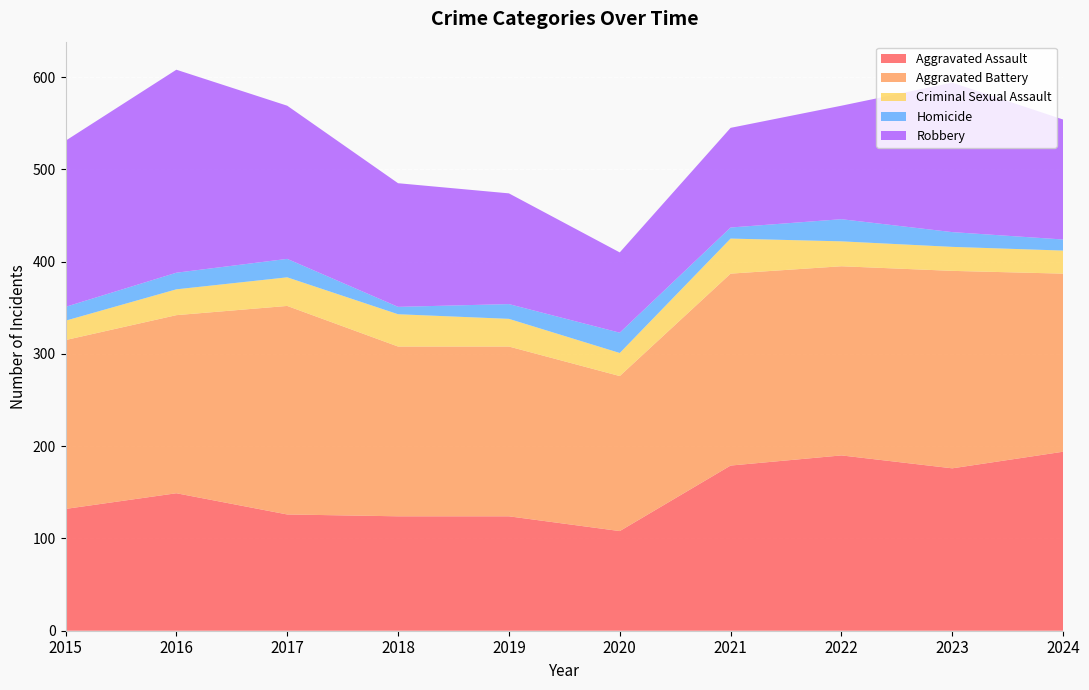

Reading right to left, extract all data points from this chart.

Aggravated Assault: 2024=194	2023=176	2022=190	2021=179	2020=108	2019=124	2018=124	2017=126	2016=149	2015=132
Aggravated Battery: 2024=193	2023=214	2022=205	2021=208	2020=168	2019=184	2018=184	2017=226	2016=193	2015=183
Criminal Sexual Assault: 2024=25	2023=26	2022=27	2021=38	2020=25	2019=30	2018=35	2017=31	2016=28	2015=21
Homicide: 2024=12	2023=16	2022=24	2021=12	2020=22	2019=16	2018=8	2017=20	2016=18	2015=15
Robbery: 2024=130	2023=162	2022=123	2021=108	2020=87	2019=120	2018=134	2017=166	2016=220	2015=180